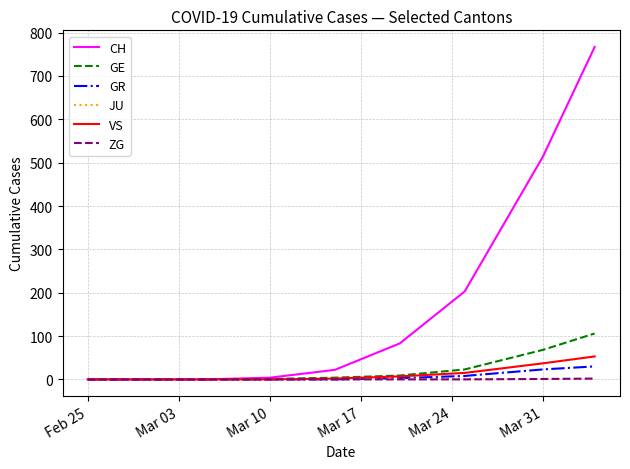

How many values in the ZG series exceed 0?

2